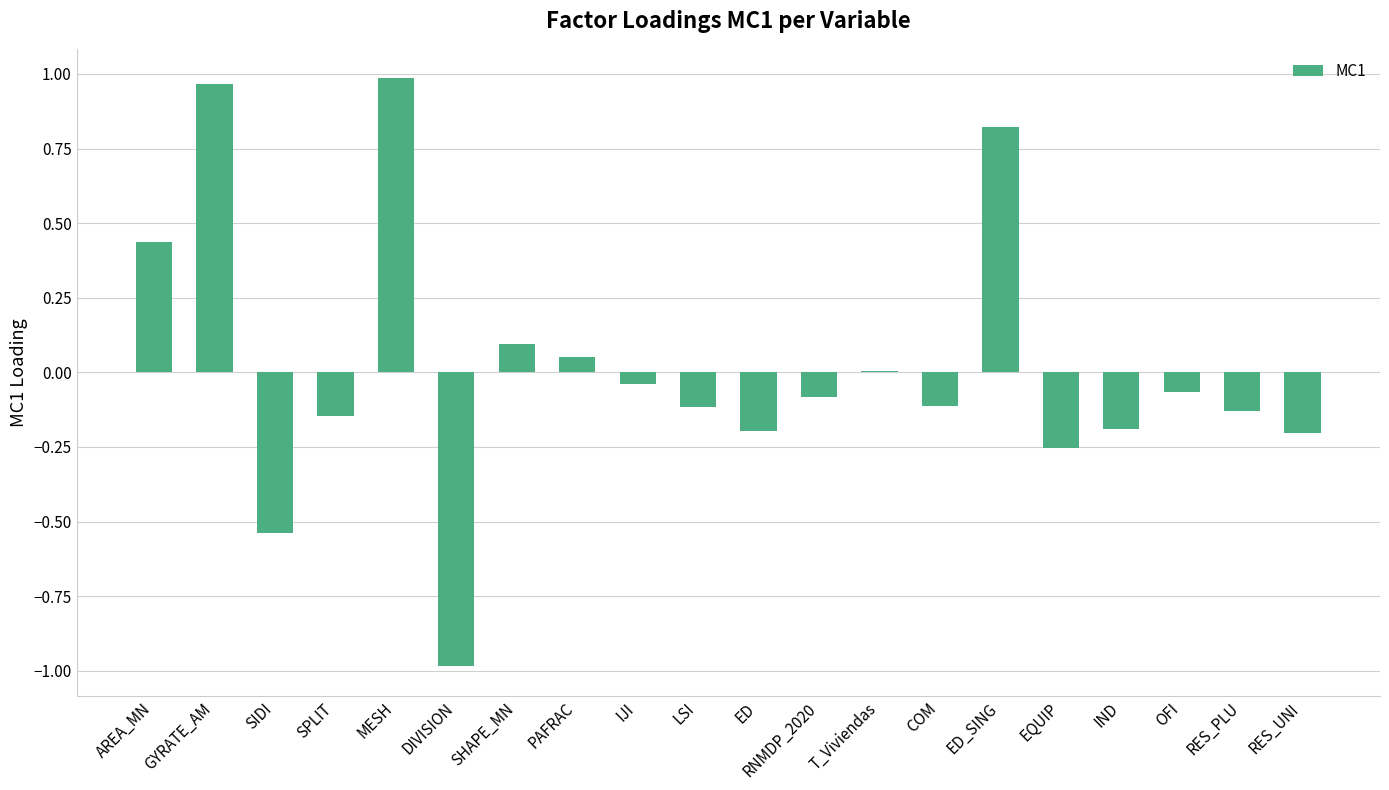

What is the change in value from SPLIT to ED_SING?

+1.0